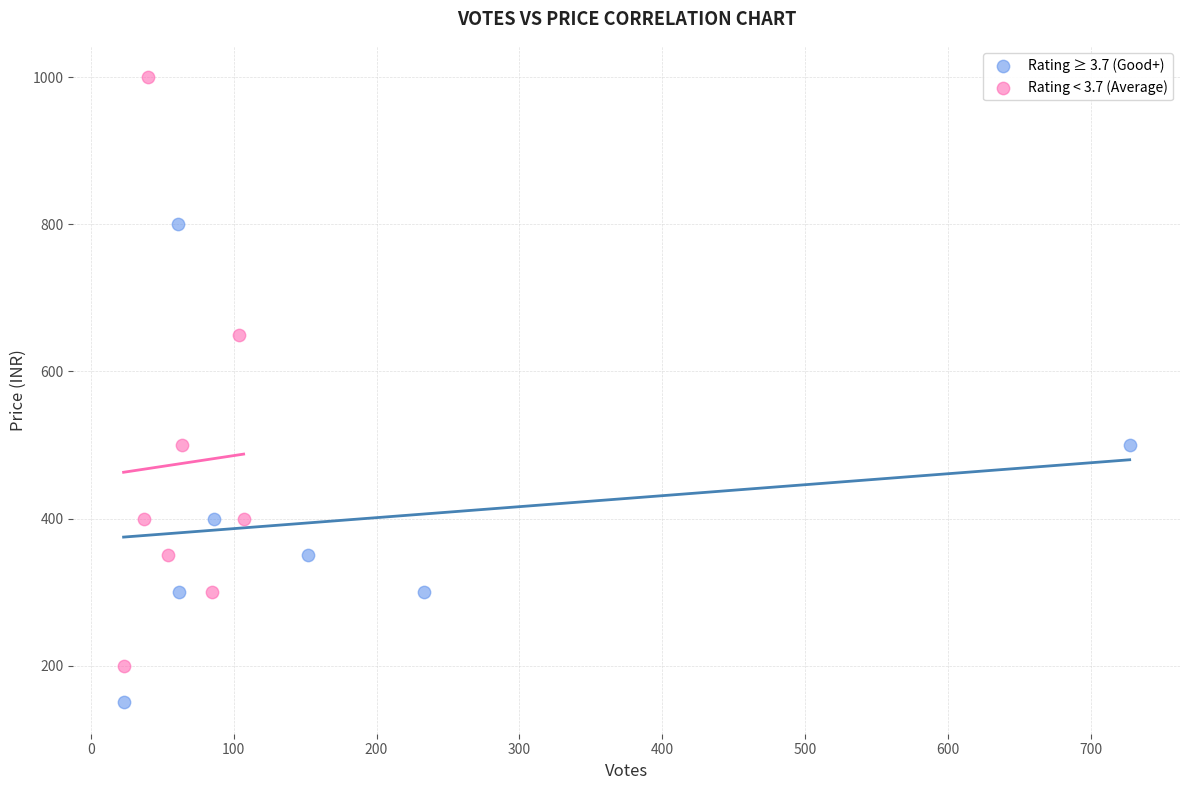

Which series reaches the maximum Y coordinate?

Rating < 3.7 (Average)